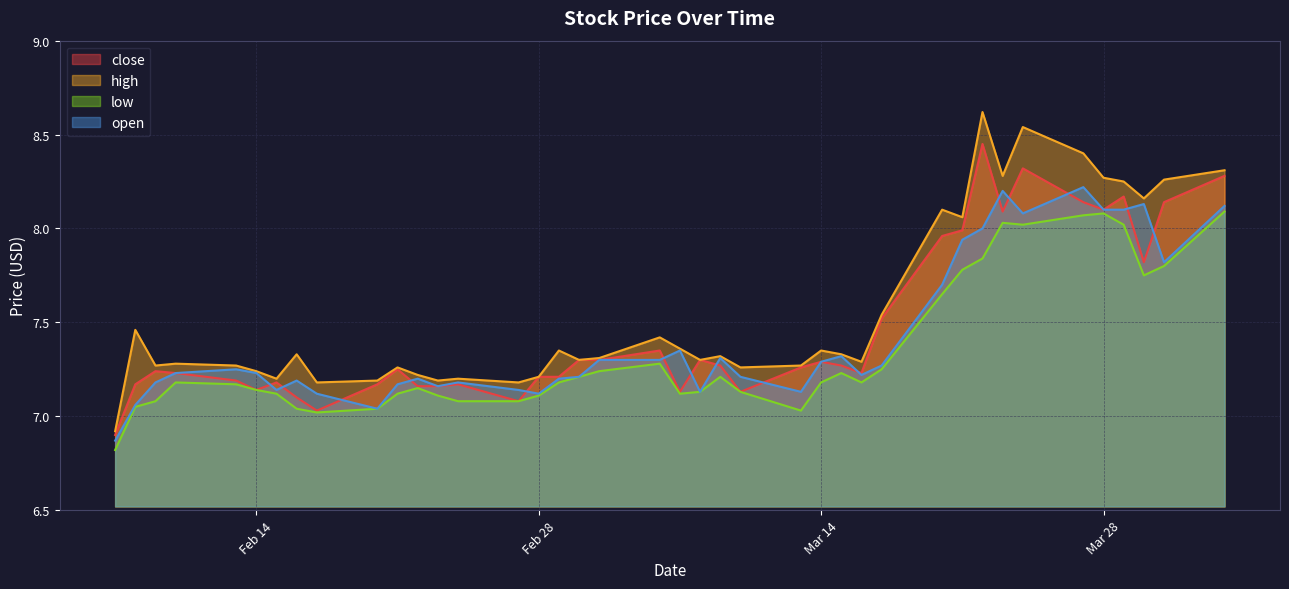

How many data points in high are above 7?

39